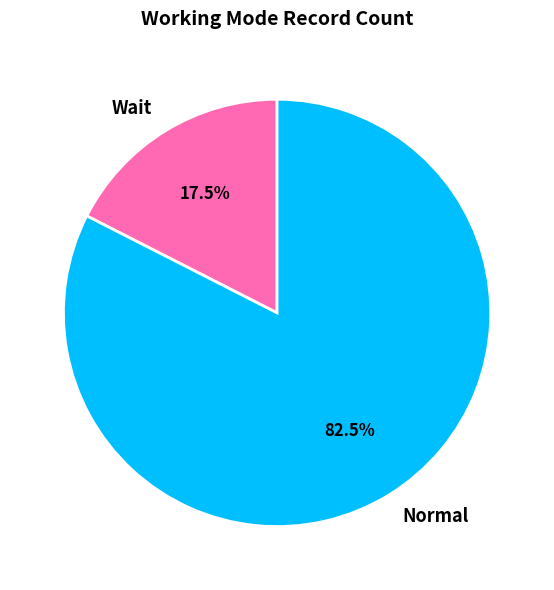

How many segments does this pie chart have?

2